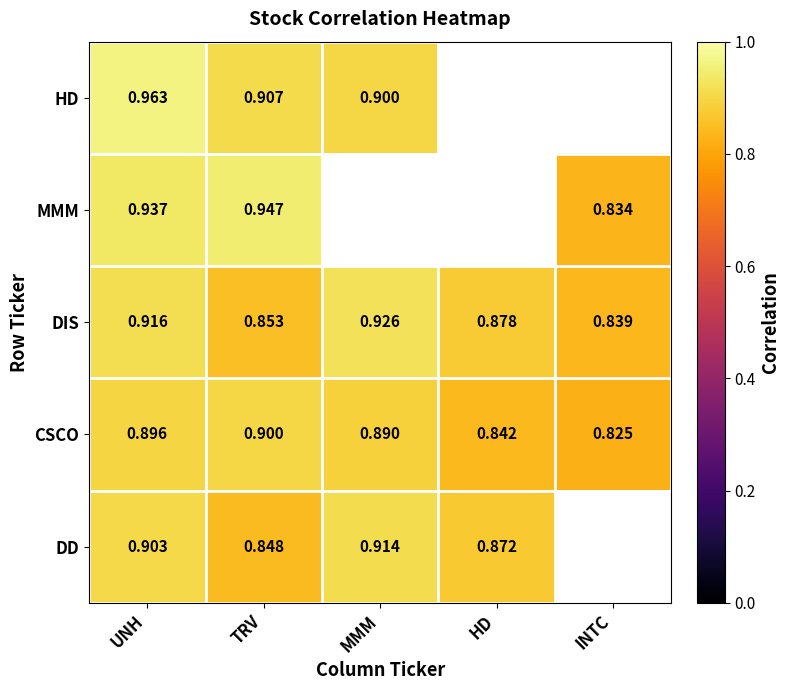

What is the maximum value shown in the chart?

1.0